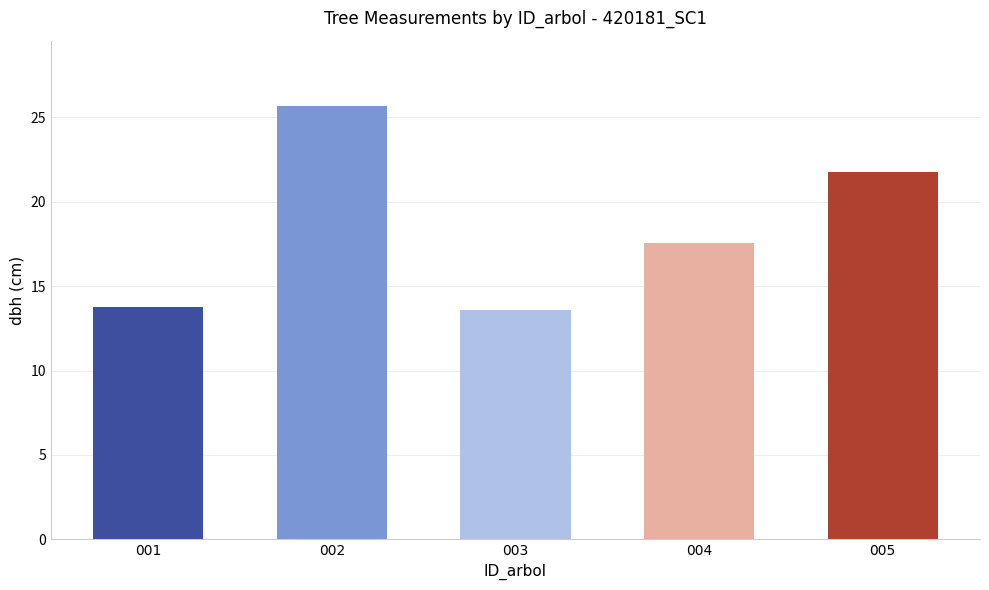

How many categories are shown in the chart?

5